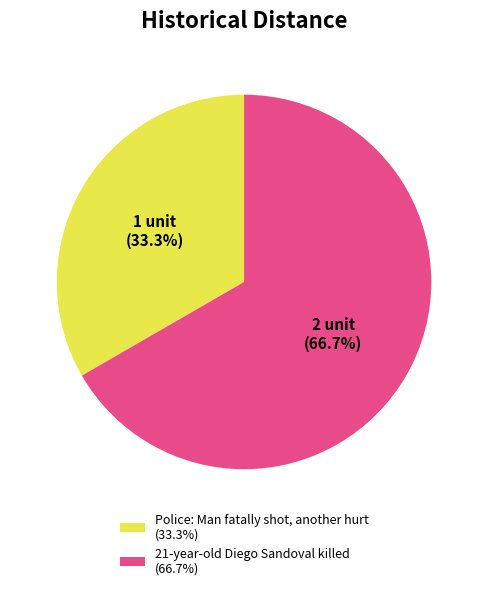

Which has a higher value, Police: Man fatally shot, another hurt or 21-year-old Diego Sandoval killed?

21-year-old Diego Sandoval killed